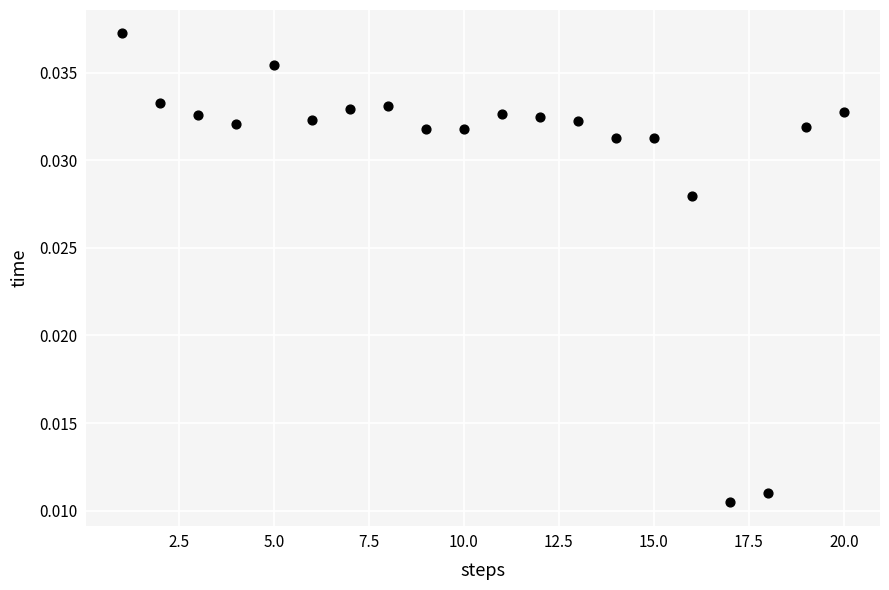

What is the range of X values (max minus min)?

19.0